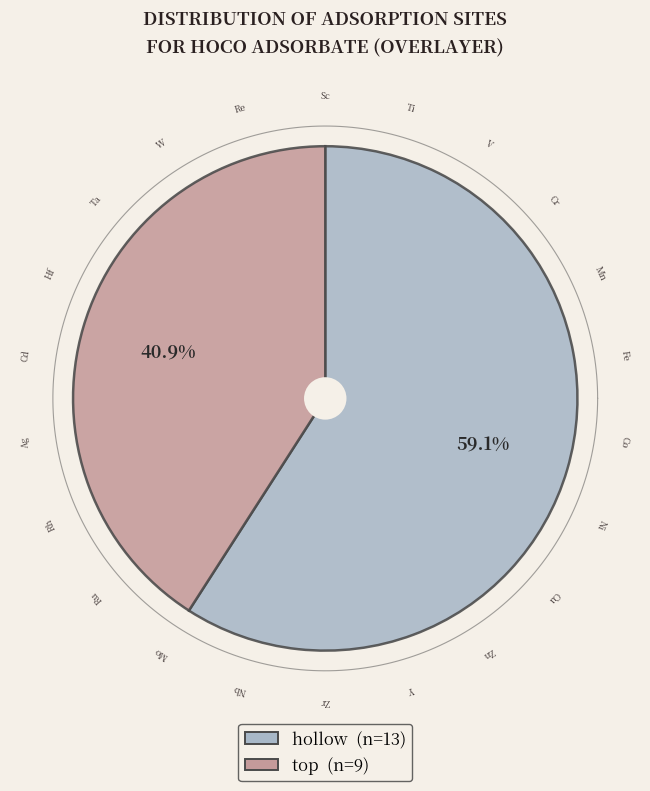

Is there any slice that represents more than half of the pie?

Yes